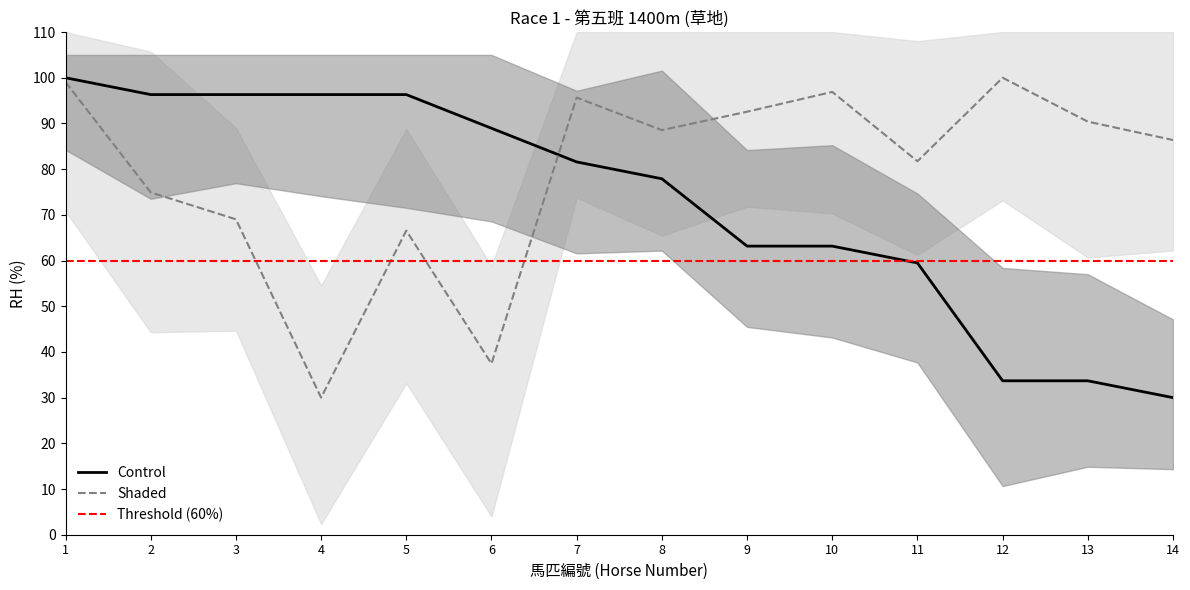

What is the sum of all values?

1016.8